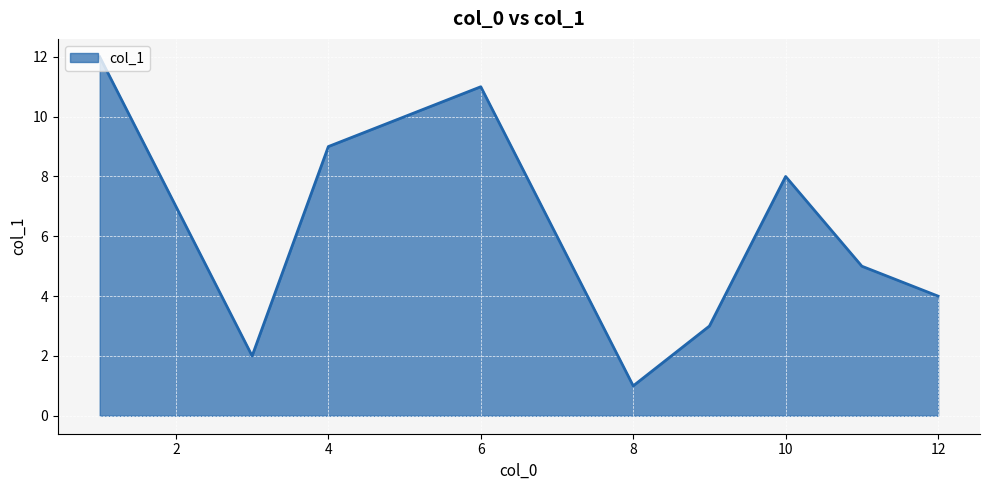

Count the number of data series in this chart.

1